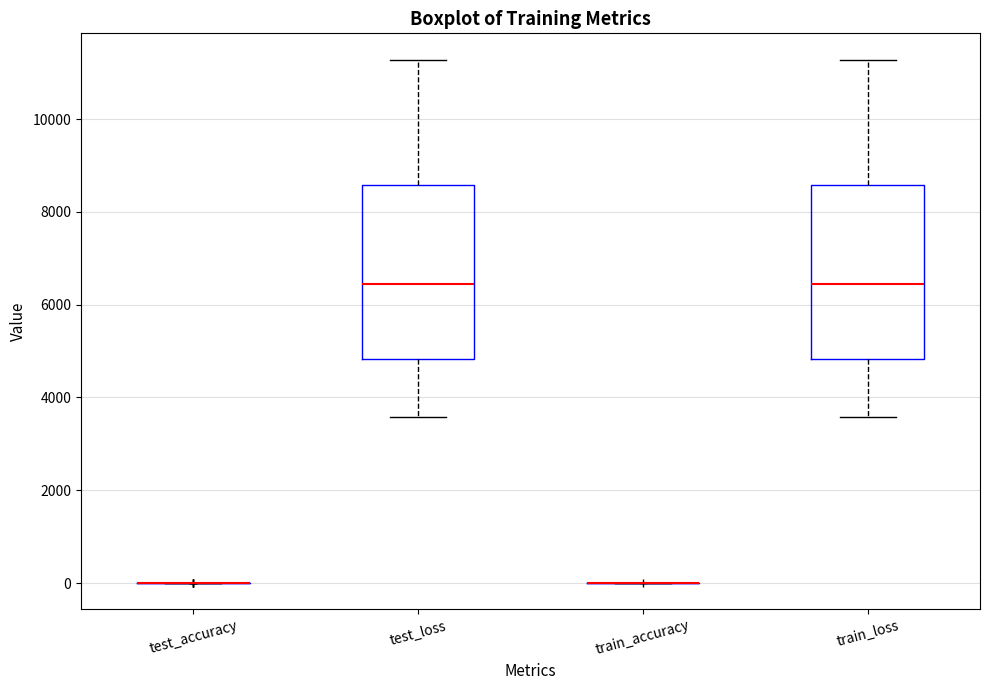

Where does the lower whisker of the box for train_loss end on the y-axis? The values are not printed on the chart, so give them approximately, as read against the axis.

3600